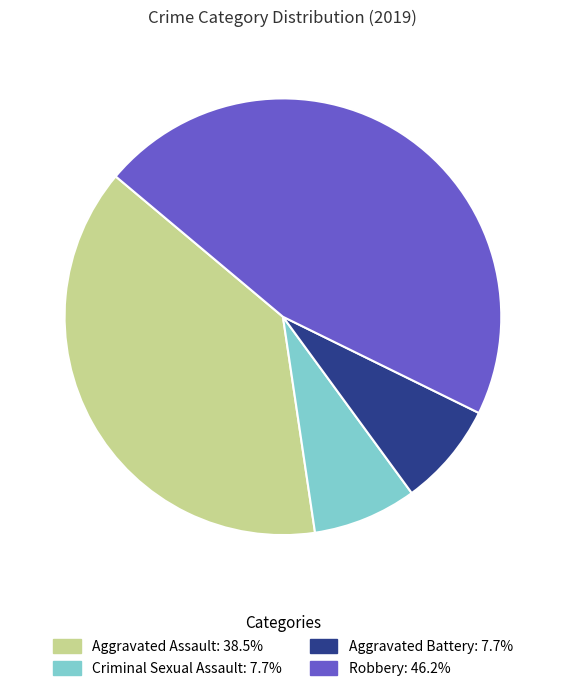

Is the sum of Aggravated Battery and Criminal Sexual Assault greater than half?

No